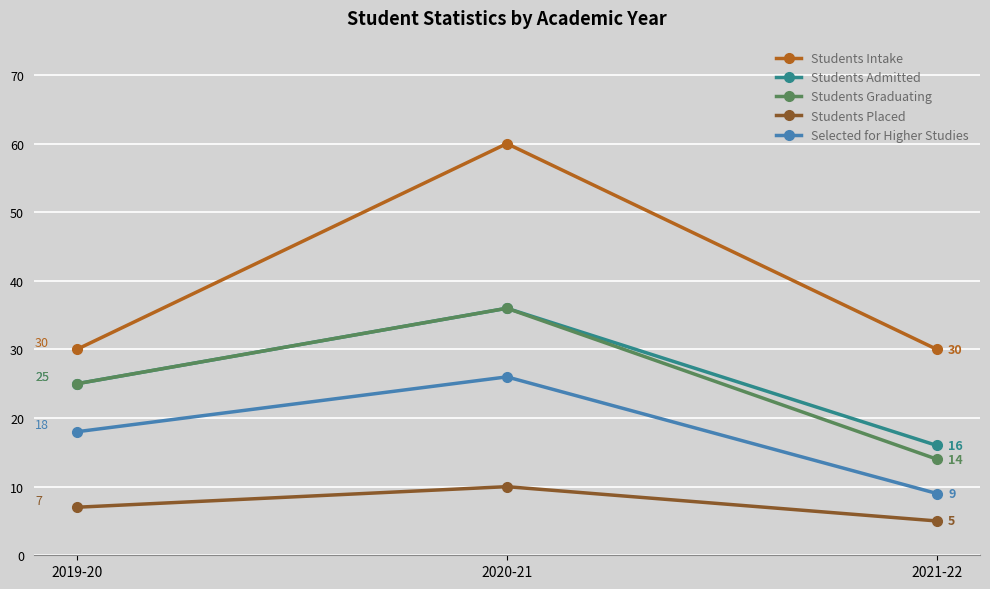

What is the difference between the highest and lowest values at 2020-21?

50